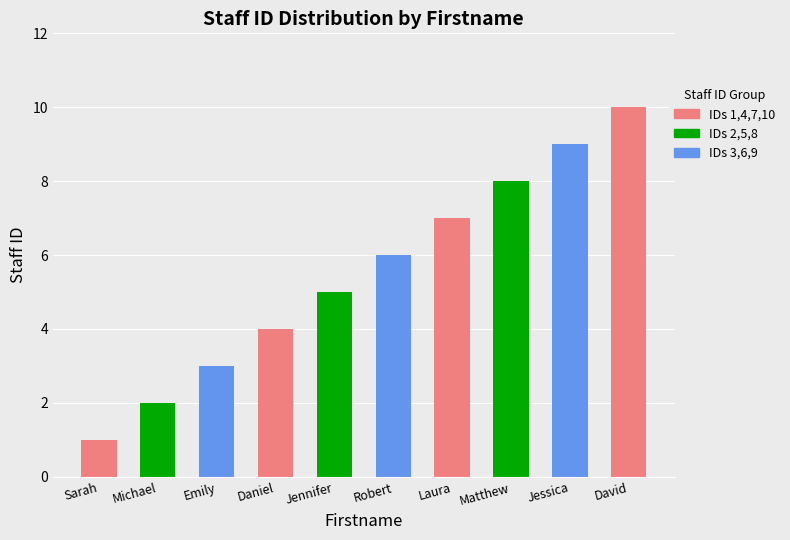

The value at Robert is 6. True or false?

True